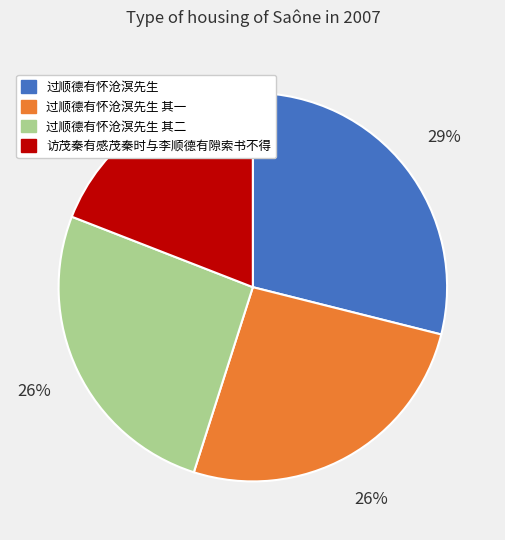

To the nearest percent, what percentage of the pie is 过顺德有怀沧溟先生 其二?

26%